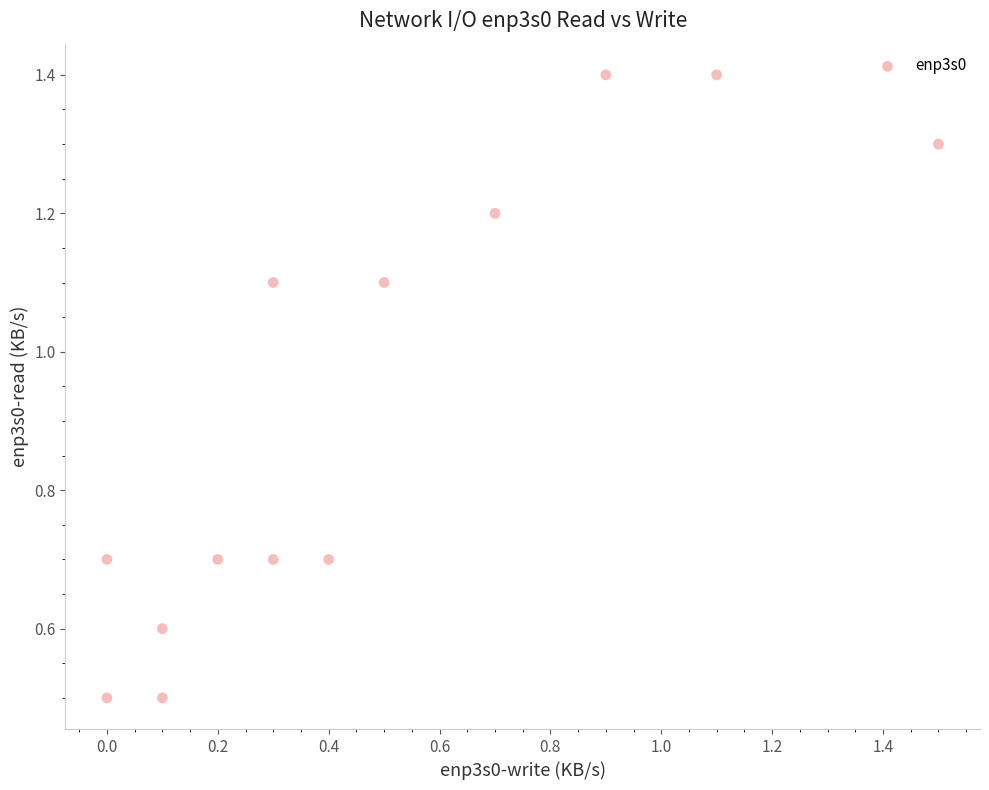

What is the range of X values (max minus min)?

1.5